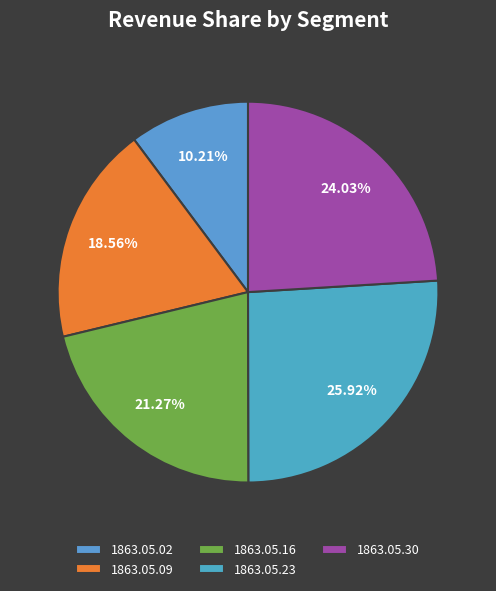

What is the total percentage of 1863.05.16 and 1863.05.30?

45.3%